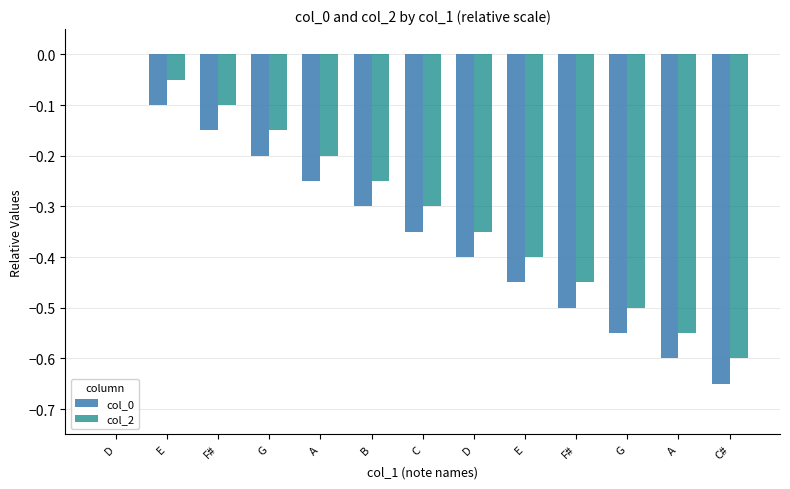

What is the lowest value of the col_2 series?

-0.6